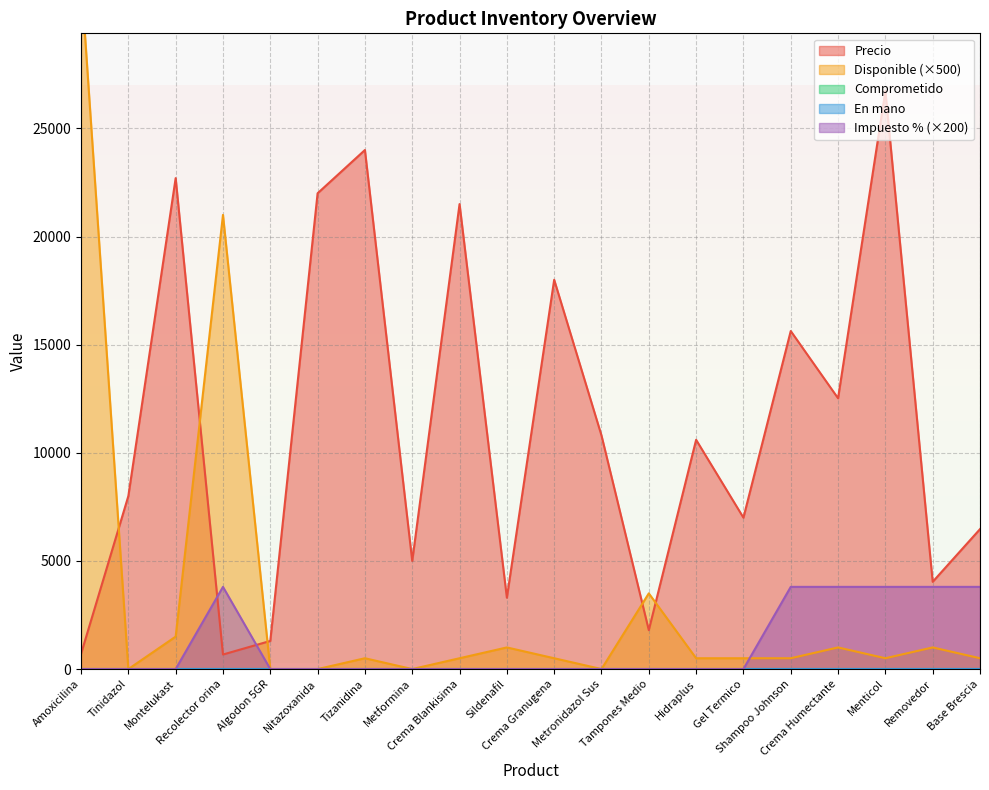

True or false: Disponible has a value of 0 at Metformina.

True